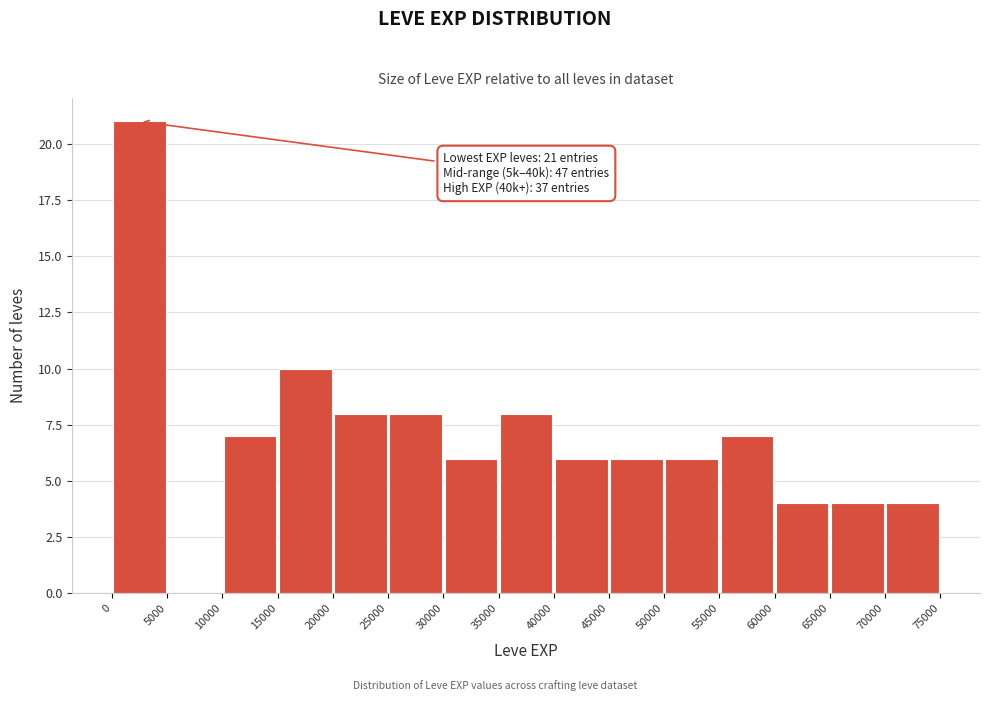

Over which range of the x-axis is the bar tallest?

0 to 5000